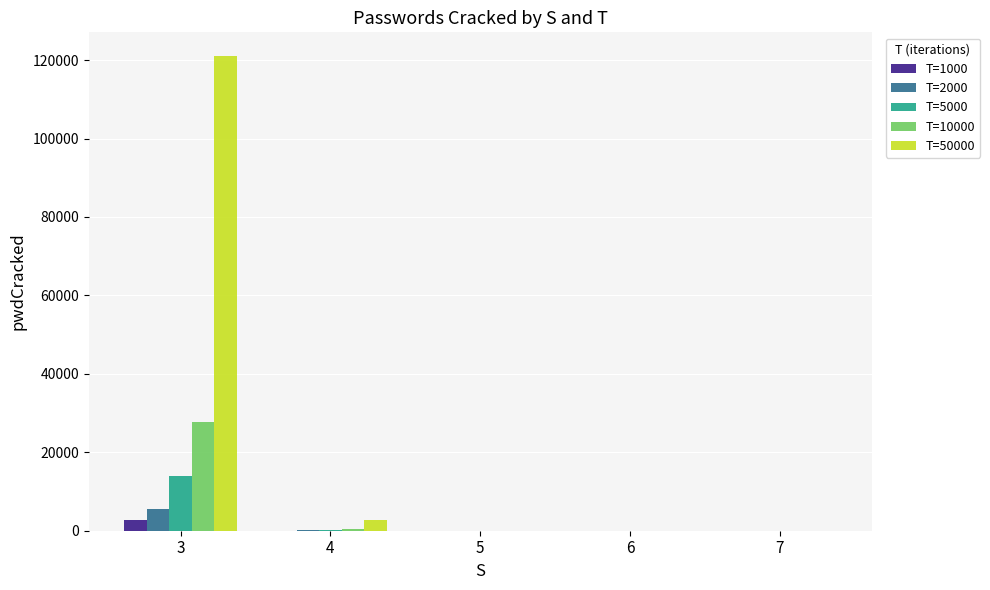

How many distinct data groups are displayed?

5